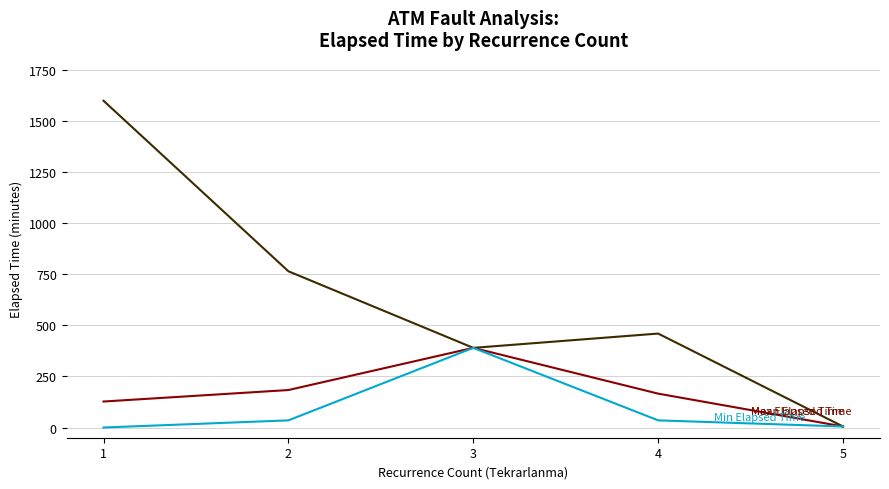

What is the maximum value shown in the chart?

1600.0